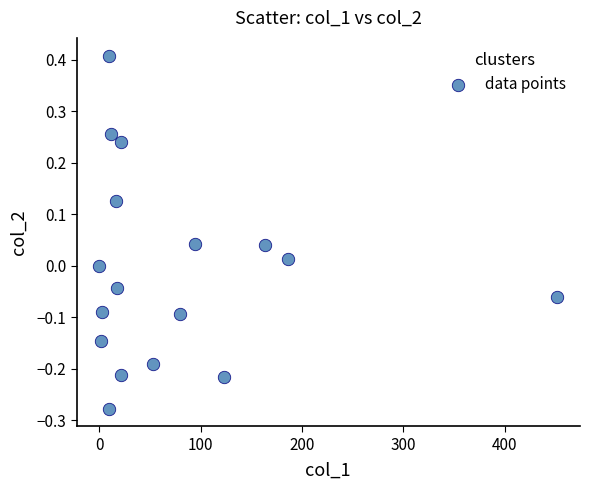

What is the range of X values (max minus min)?

451.9